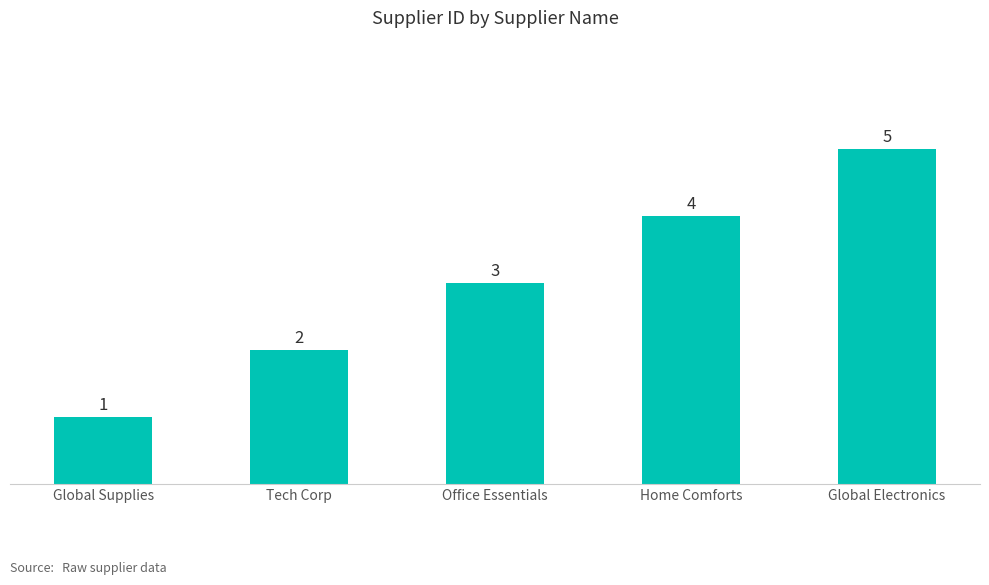

Reading left to right, what are all the values shown in this chart?

Global Supplies=1	Tech Corp=2	Office Essentials=3	Home Comforts=4	Global Electronics=5